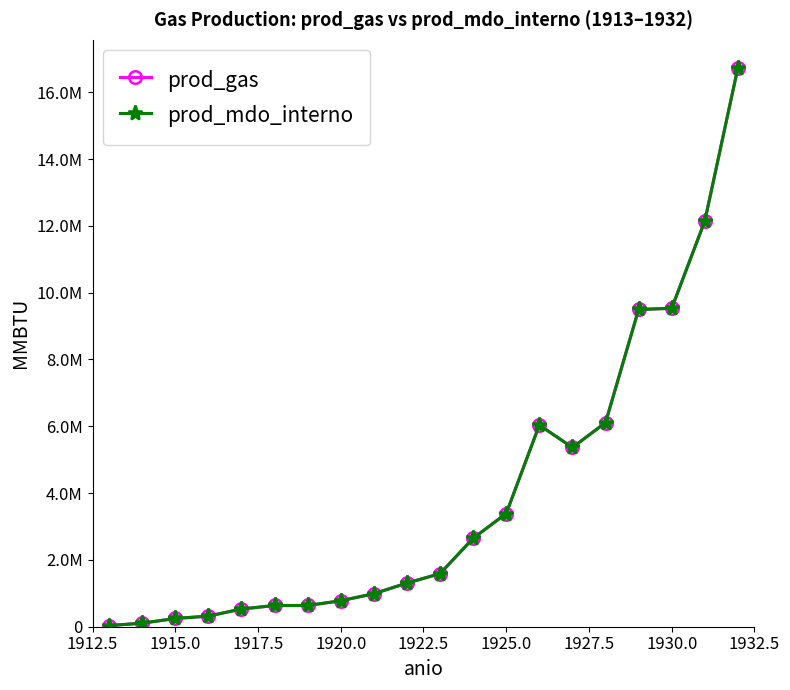

In prod_gas, how many points are lower than both neighbors (excluding endpoints)?

1